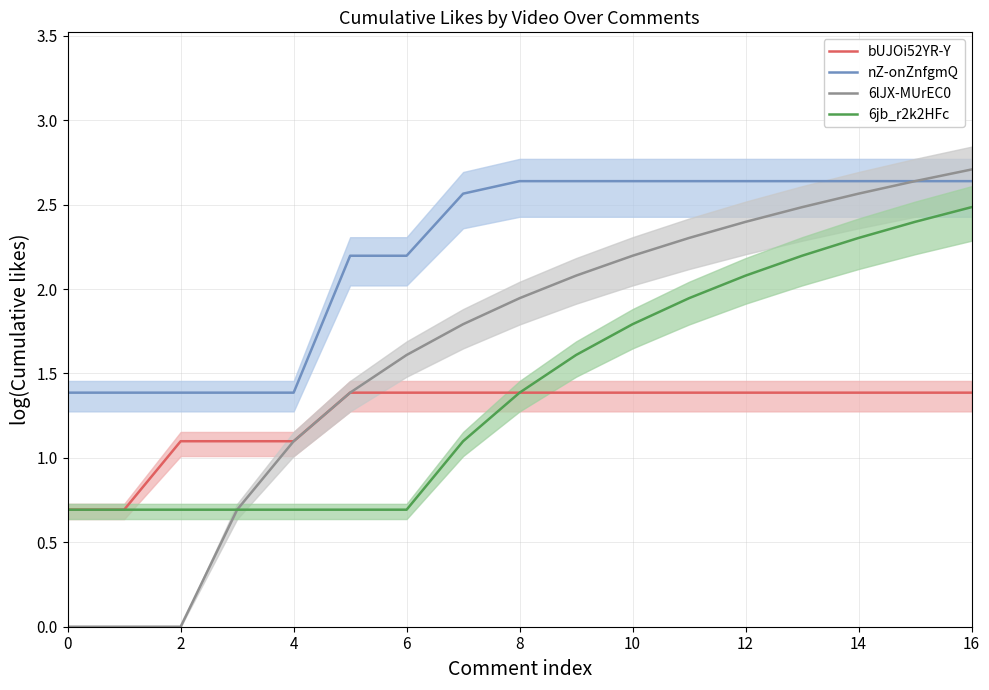

True or false: 6lJX-MUrEC0 and nZ-onZnfgmQ cross at least once.

False